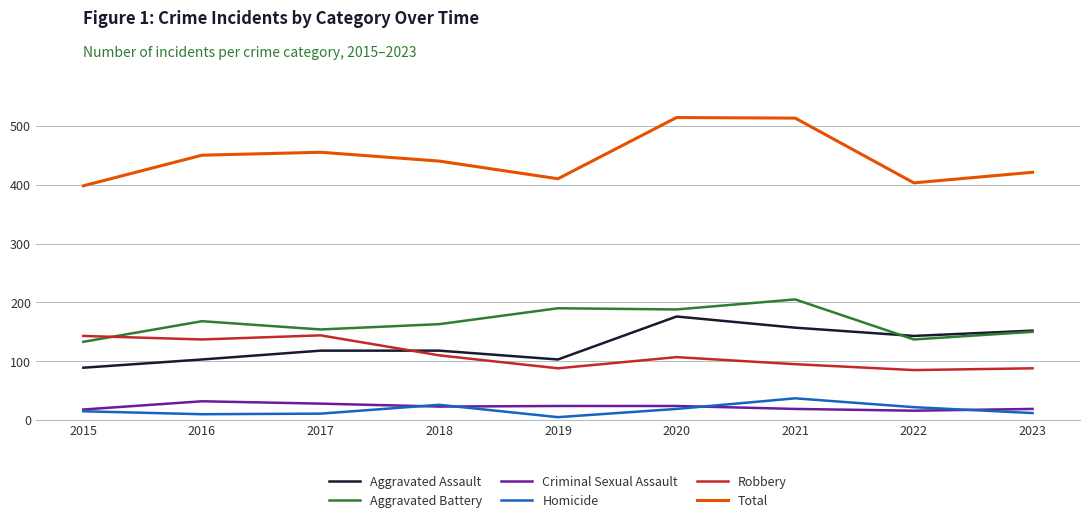

True or false: Criminal Sexual Assault and Total cross at least once.

False